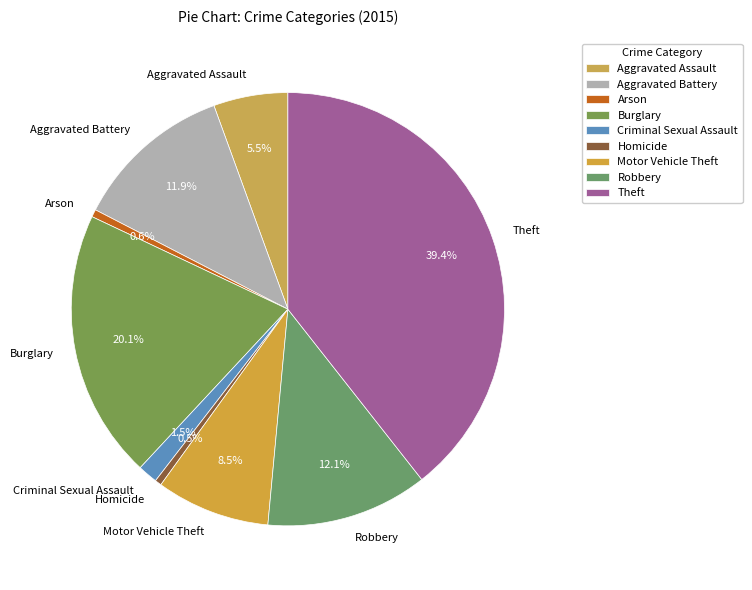

Does any single category account for the majority?

No